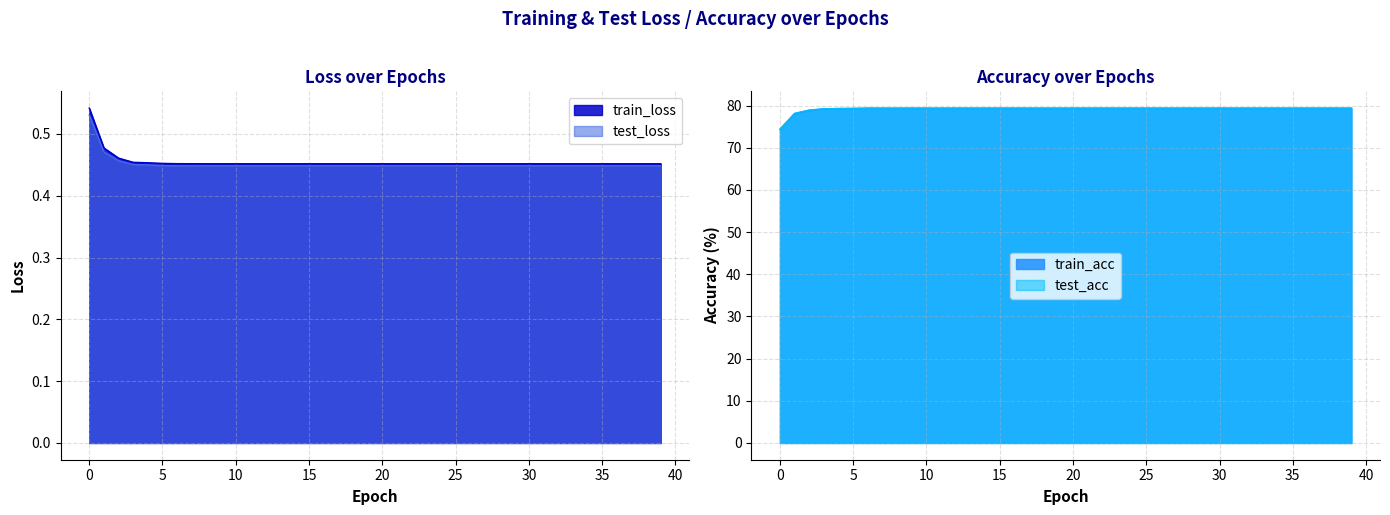

True or false: train_loss and train_acc intersect in this chart.

False